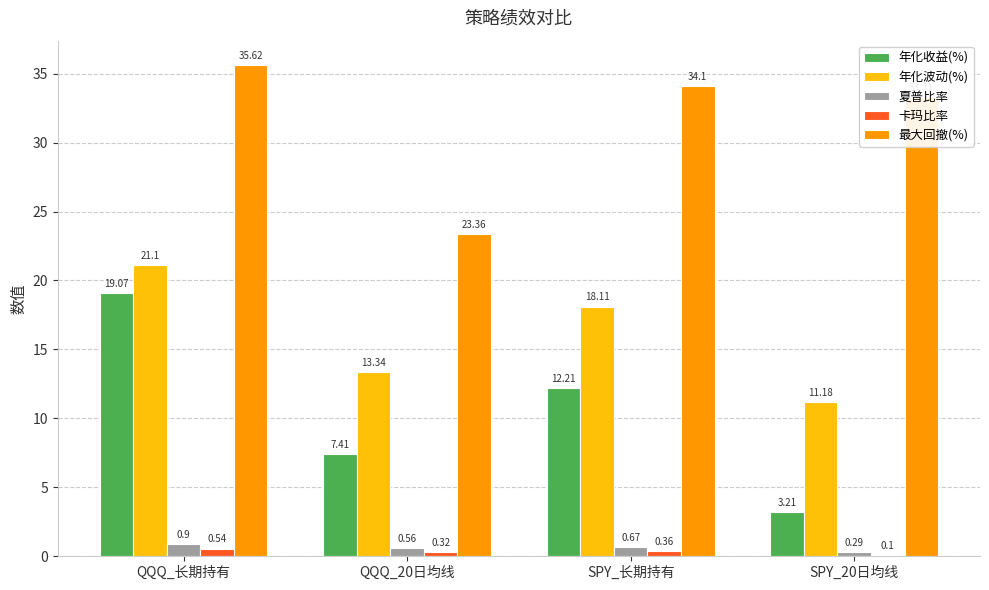

What is the sum of all 年化收益(%) values?

41.9